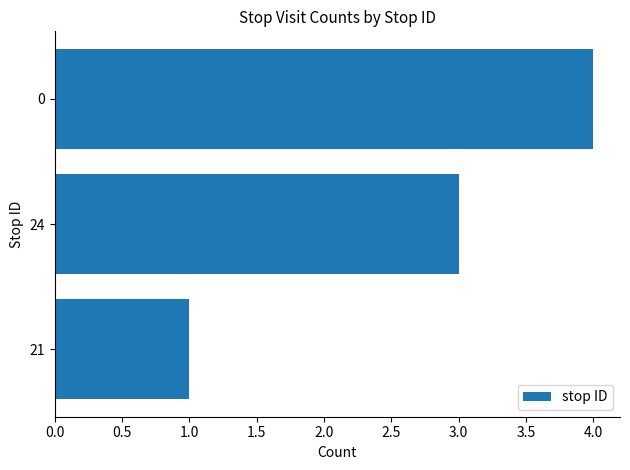

What is the greatest value displayed?

4